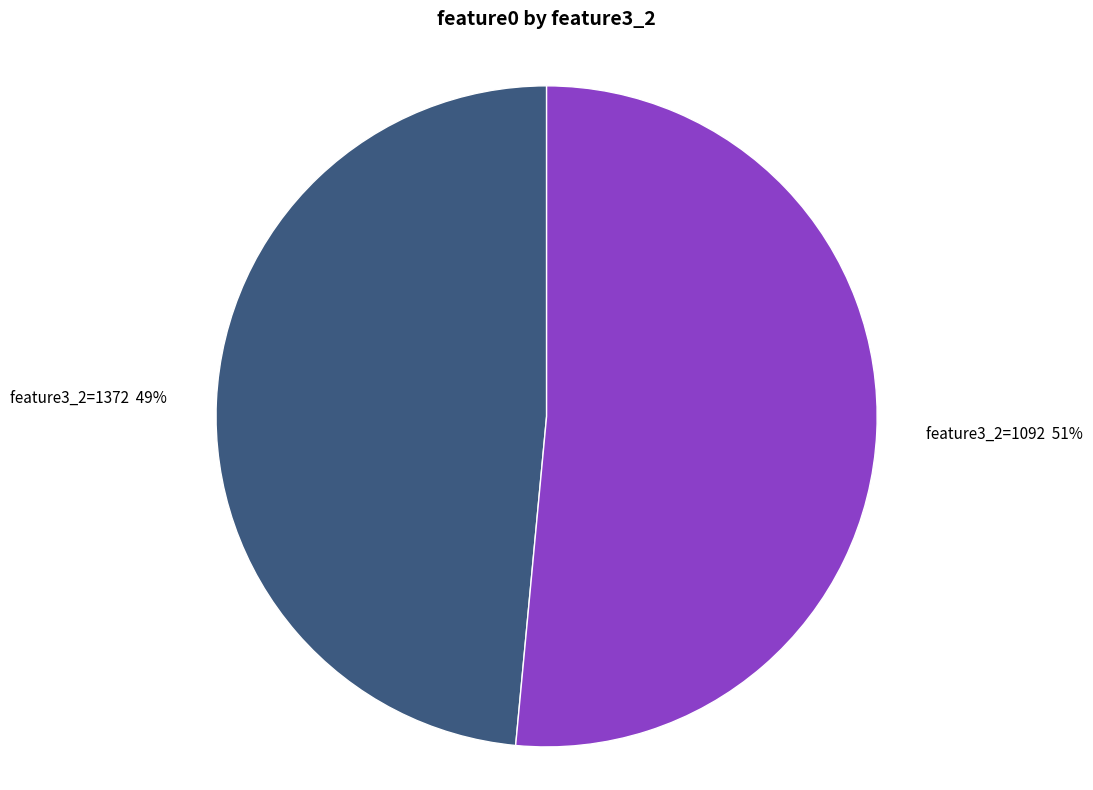

Which category accounts for the majority?

feature3_2=1092 51%